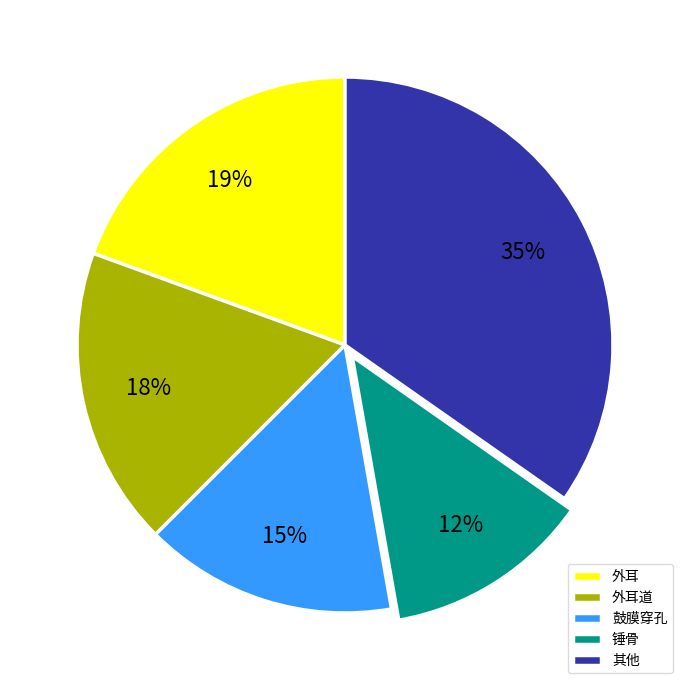

How many segments does this pie chart have?

5